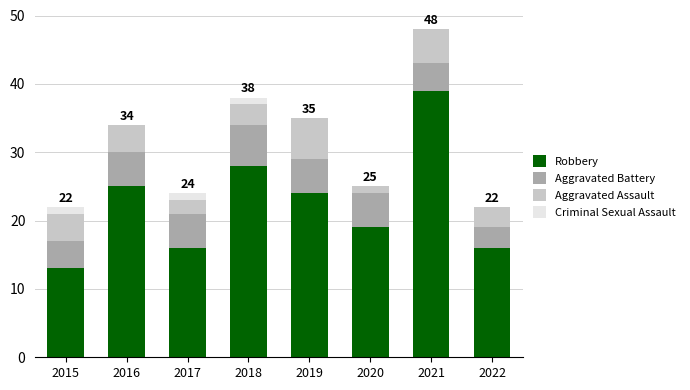

What is the sum of the Robbery values at 2019 and 2015?

37